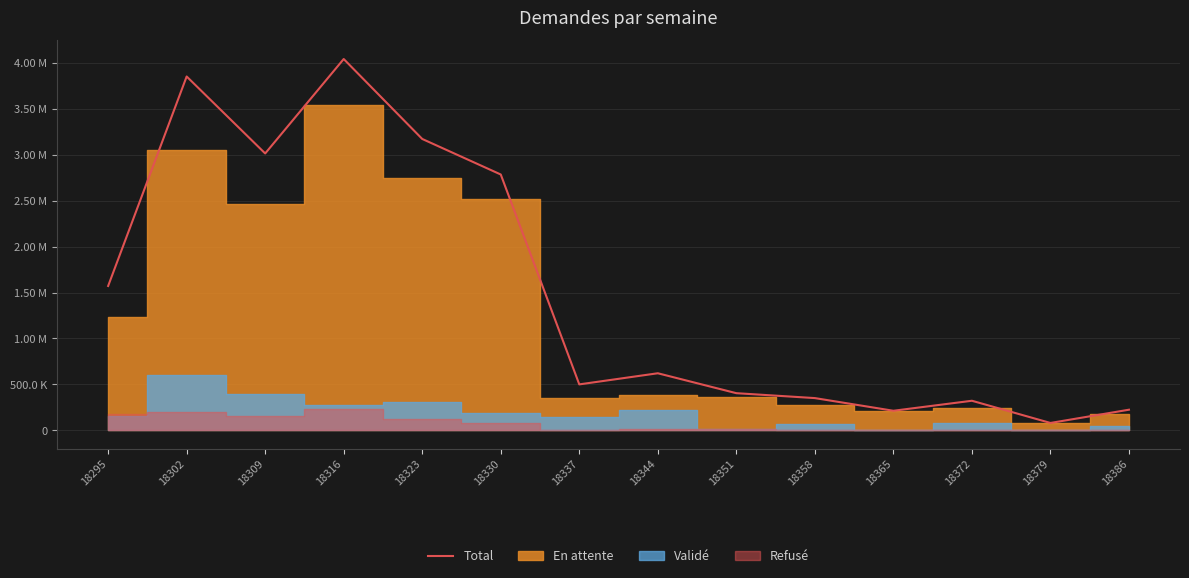

At which label does the data first exceed 621380?

18295